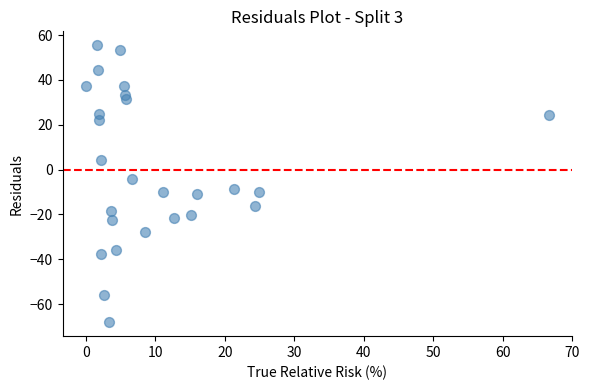

What is the range of Y values (max minus min)?

123.5